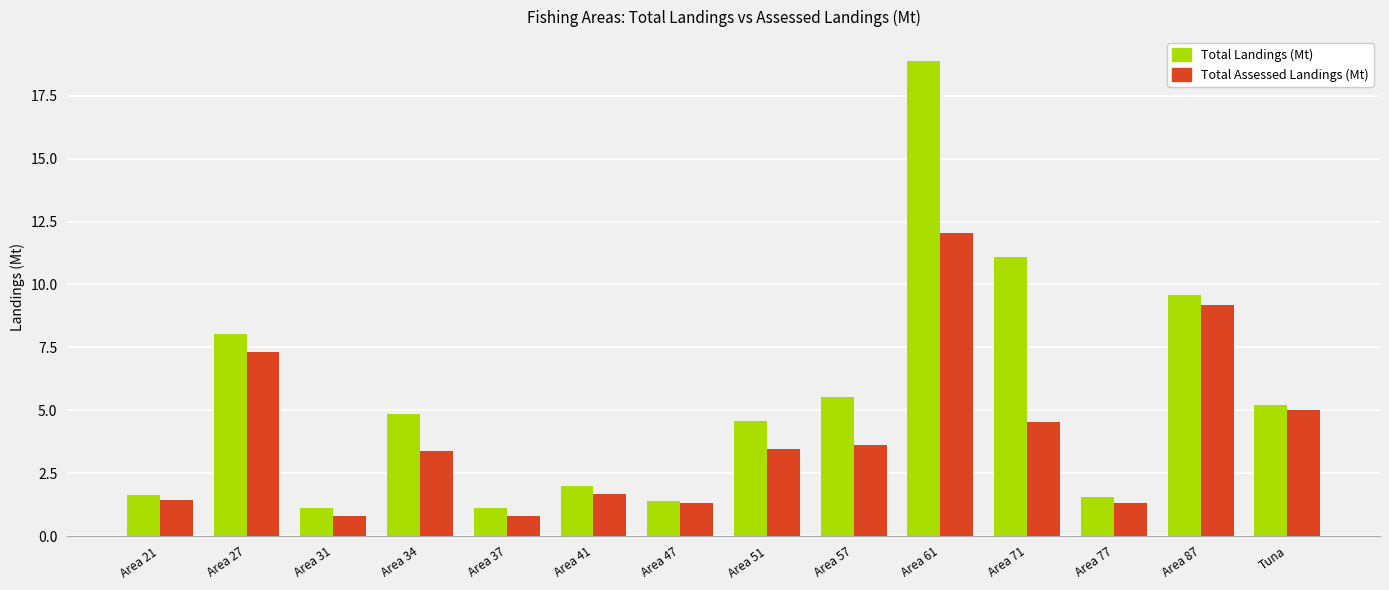

Does the chart contain stacked bars?

No